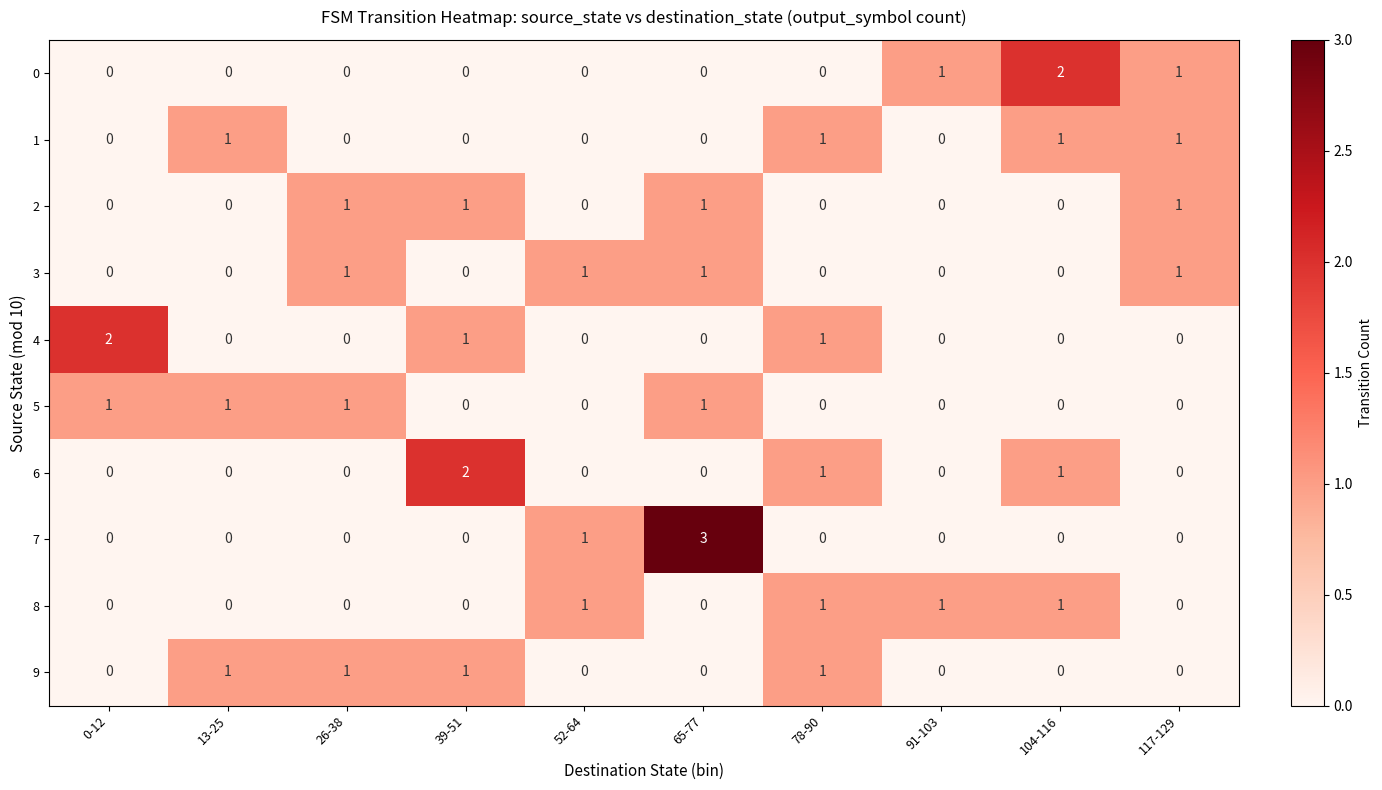

At which category does the chart reach its peak across all series?

65-77